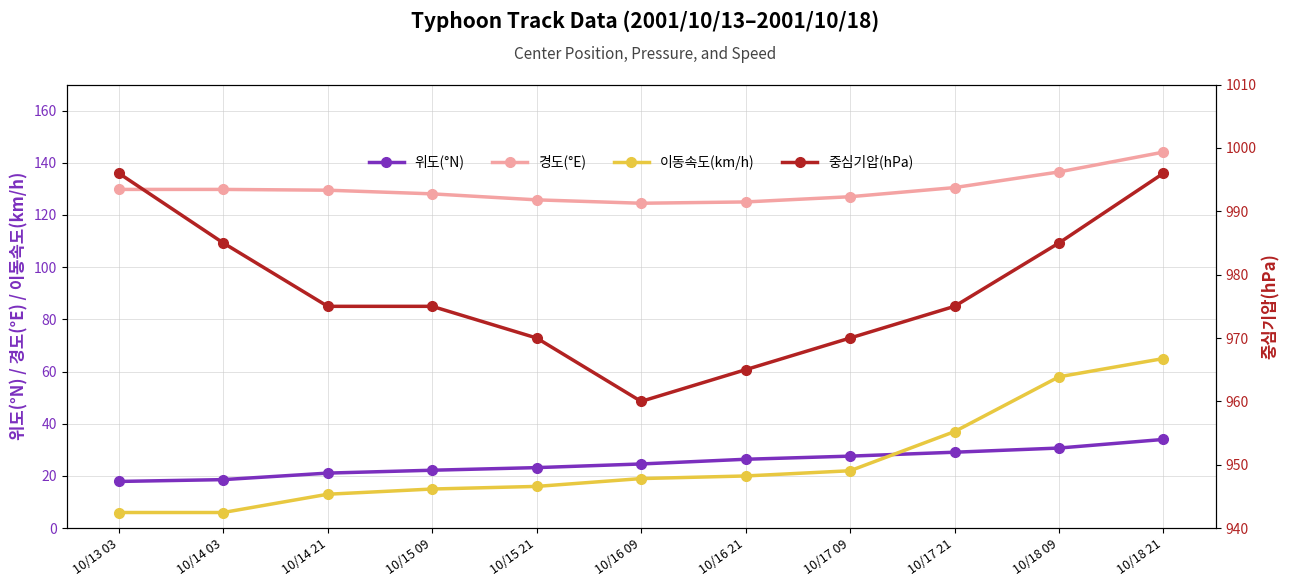

Is the value of 경도(°E) at 10/14 21 greater than the value of 중심기압(hPa) at 10/16 09?

No